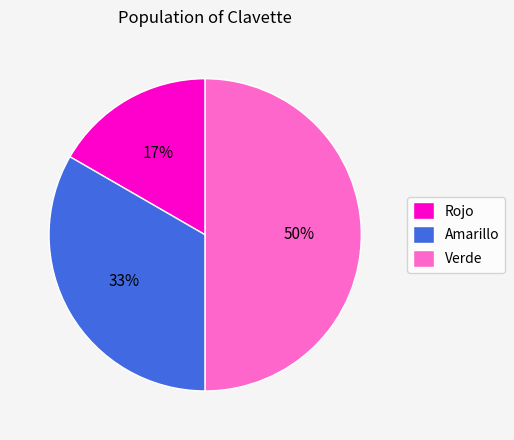

To the nearest percent, what is the average slice percentage?

33%